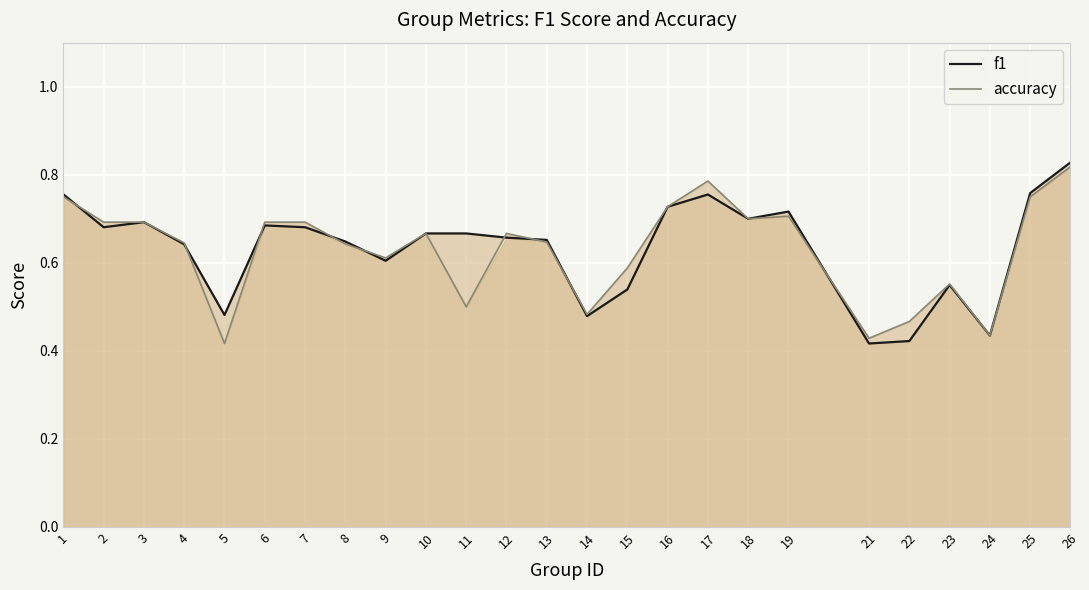

True or false: f1 and accuracy intersect in this chart.

True